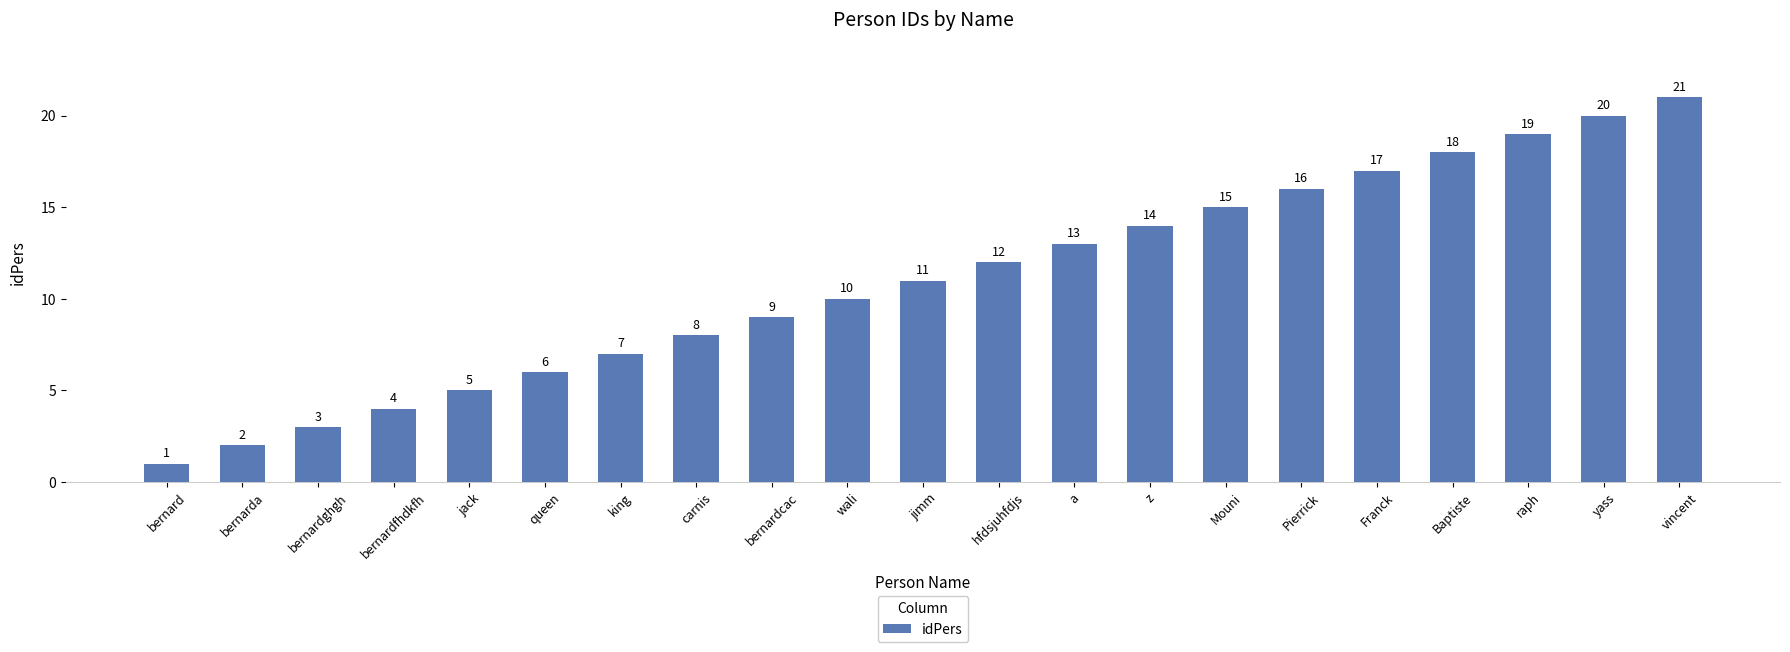

Is it true that the value at Franck is 24?

False